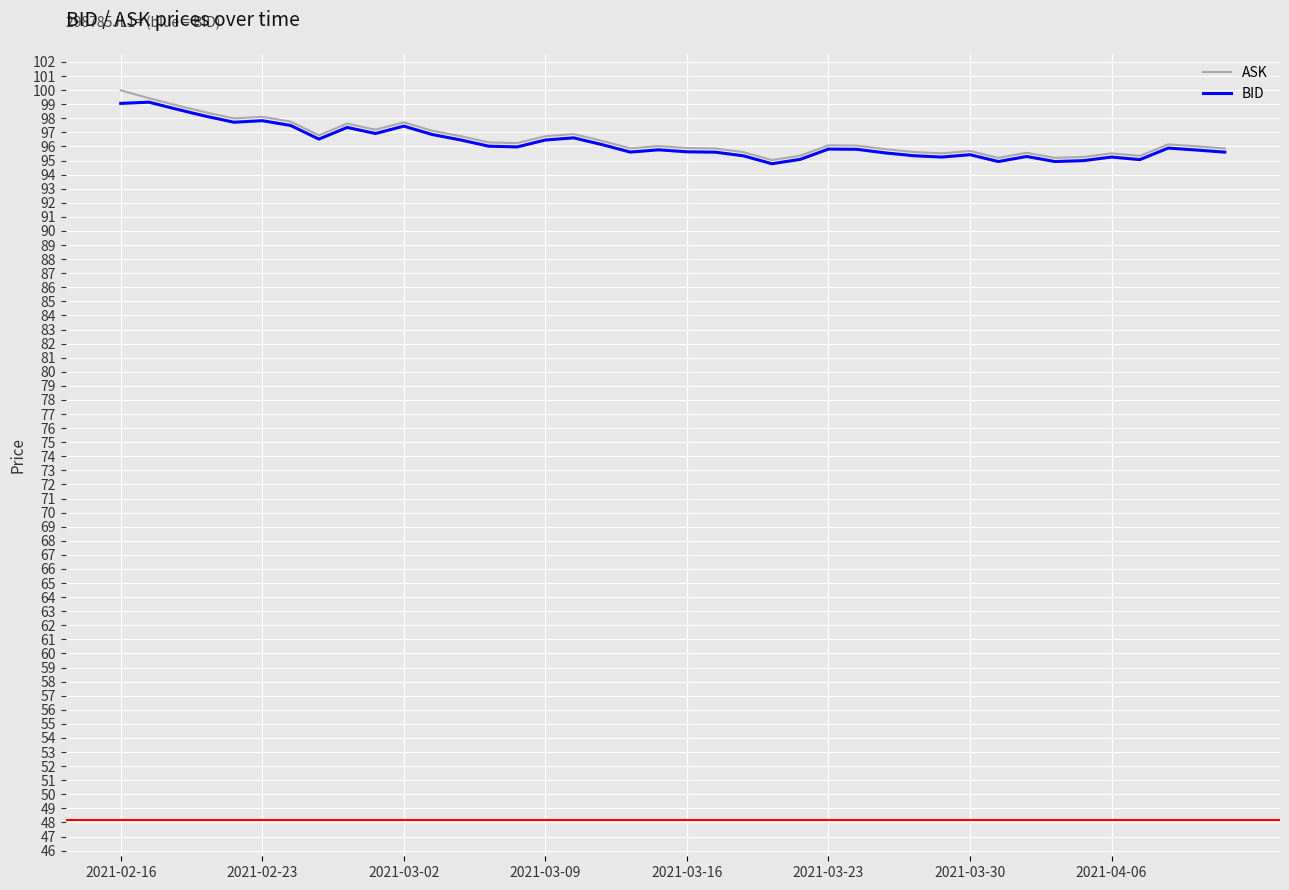

Which series has the widest spread of values?

ASK